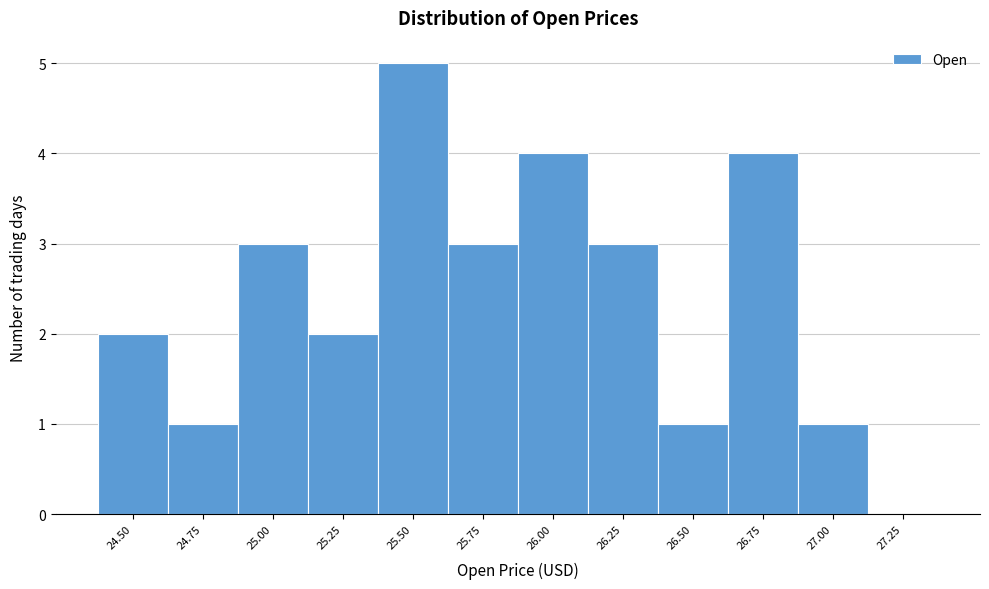

Reading right to left, transcribe all the data shown in this chart.

27.25=0	27.00=1	26.75=4	26.50=1	26.25=3	26.00=4	25.75=3	25.50=5	25.25=2	25.00=3	24.75=1	24.50=2